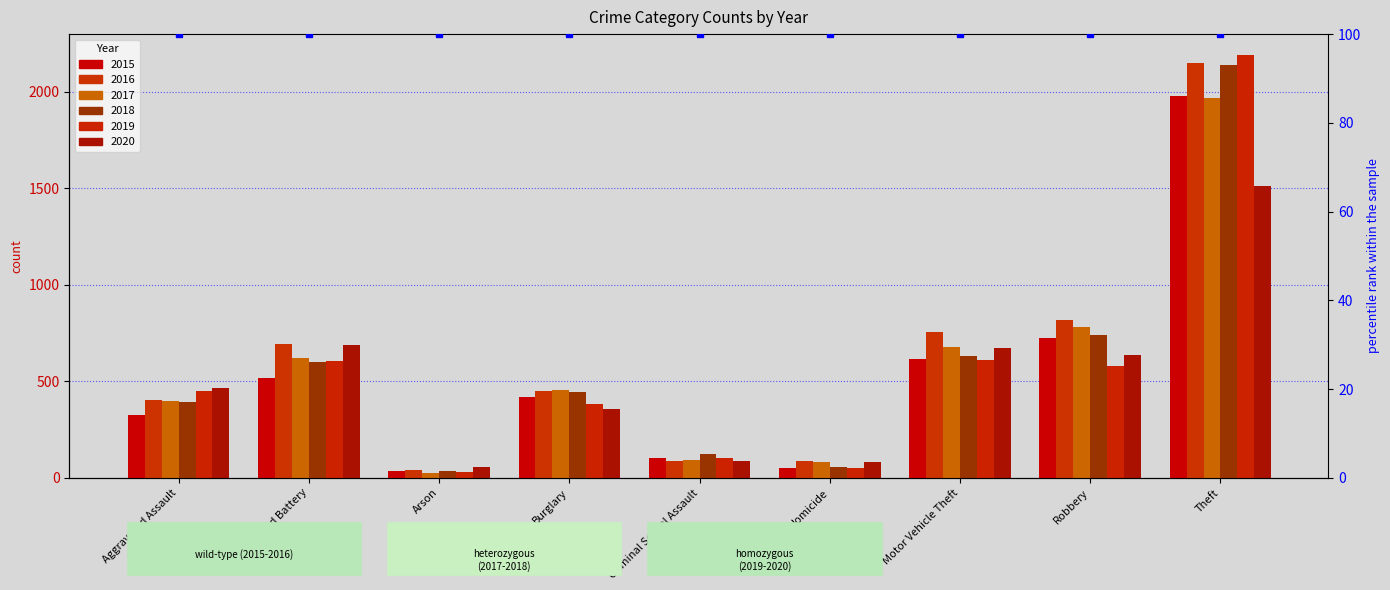

What are all the series names shown in the legend?

2015, 2016, 2017, 2018, 2019, 2020